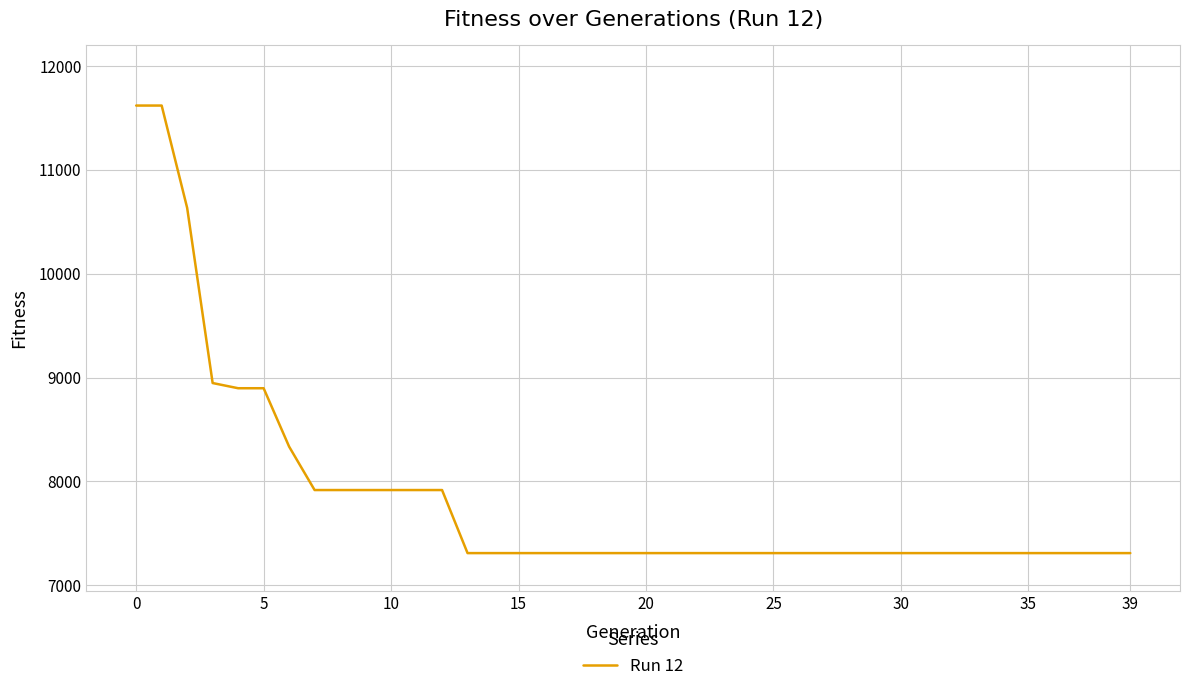

What is the greatest value displayed?

11618